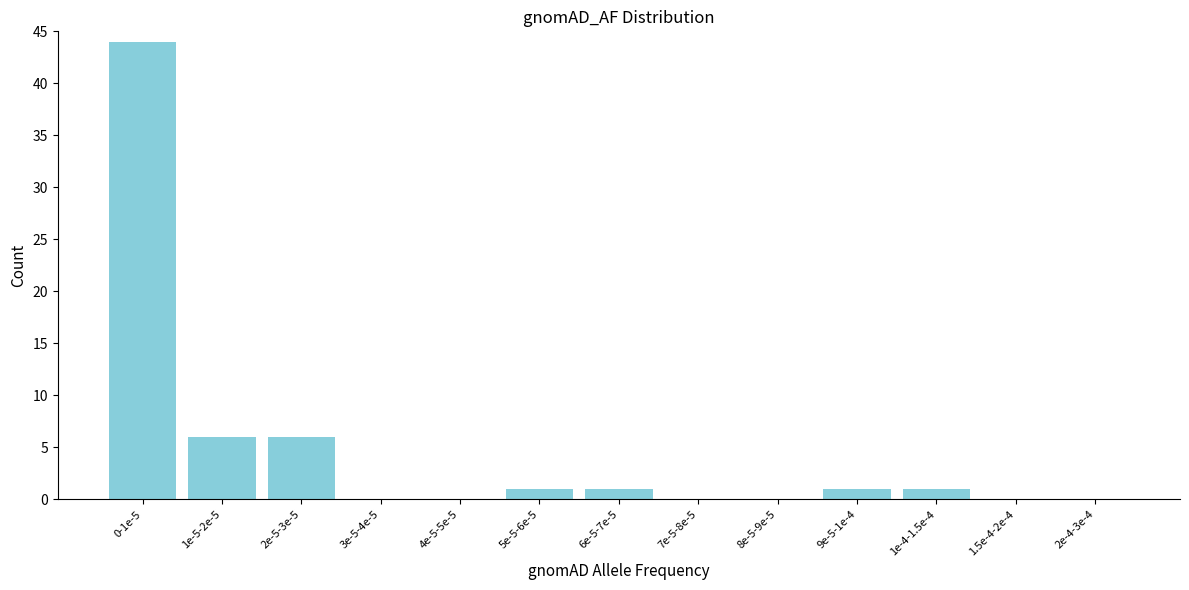

Reading left to right, transcribe all the data shown in this chart.

0-1e-5=44	1e-5-2e-5=6	2e-5-3e-5=6	3e-5-4e-5=0	4e-5-5e-5=0	5e-5-6e-5=1	6e-5-7e-5=1	7e-5-8e-5=0	8e-5-9e-5=0	9e-5-1e-4=1	1e-4-1.5e-4=1	1.5e-4-2e-4=0	2e-4-3e-4=0